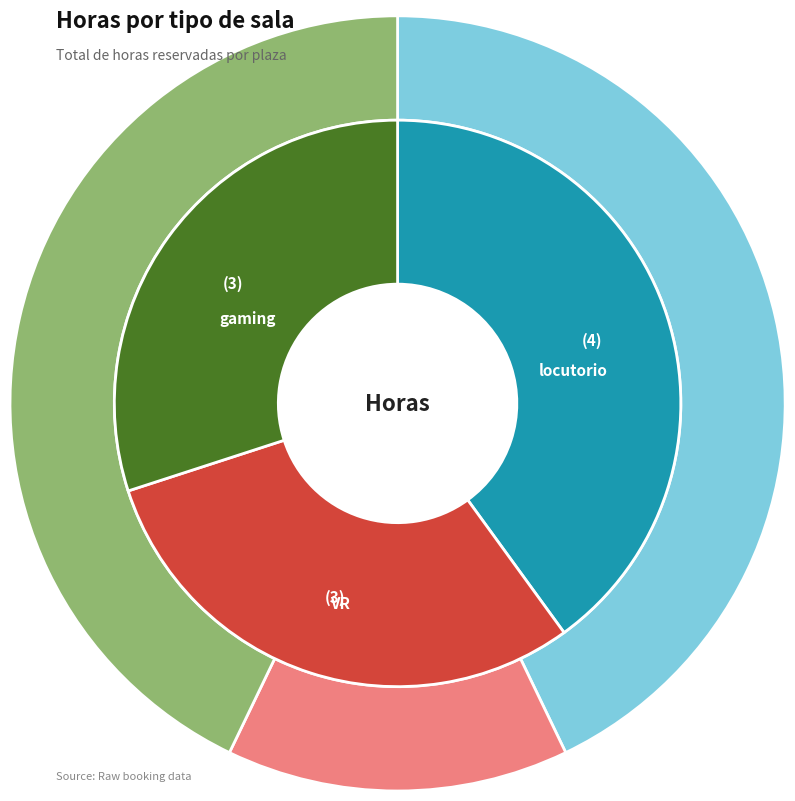

What portion of the pie excludes VR?

70.0%